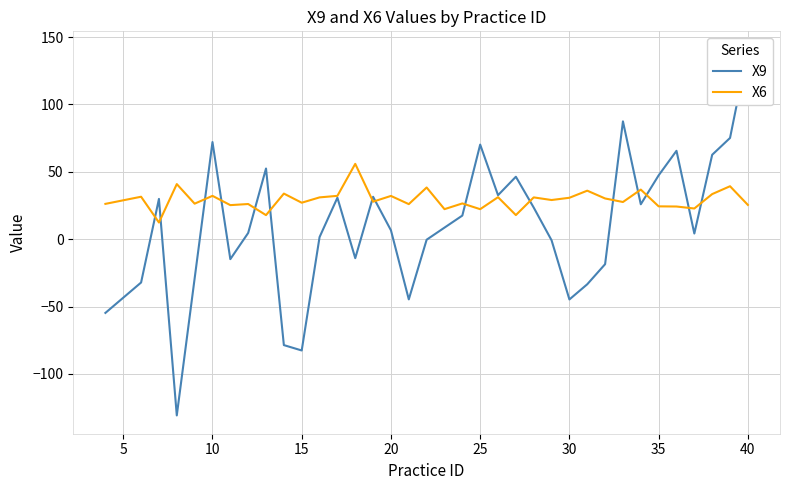

What is the lowest value of the X6 series?

12.4